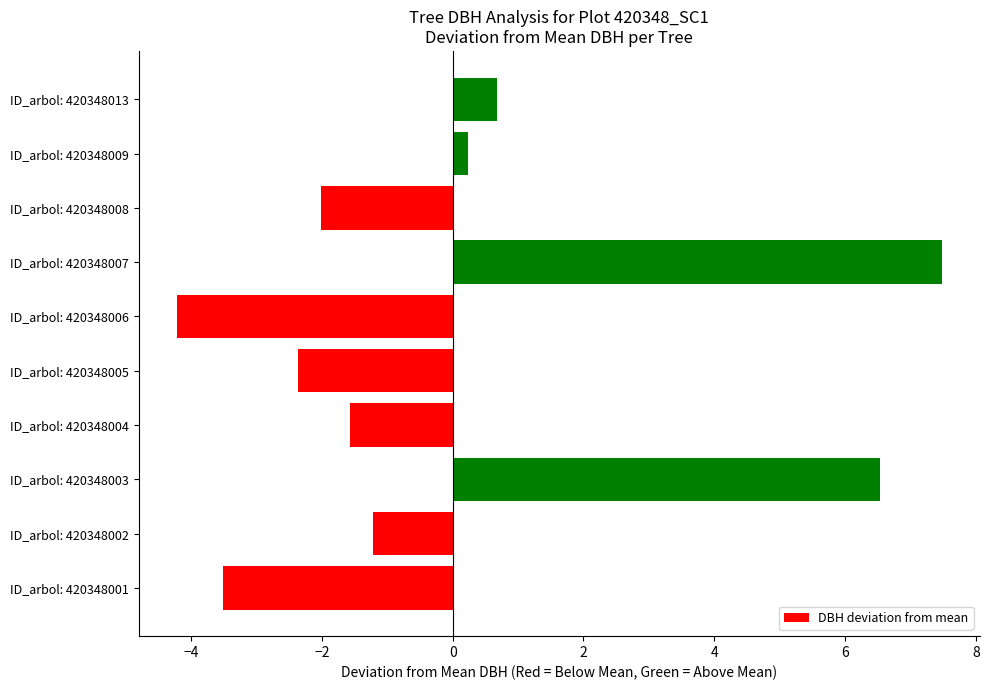

How many data points are less than -1?

6